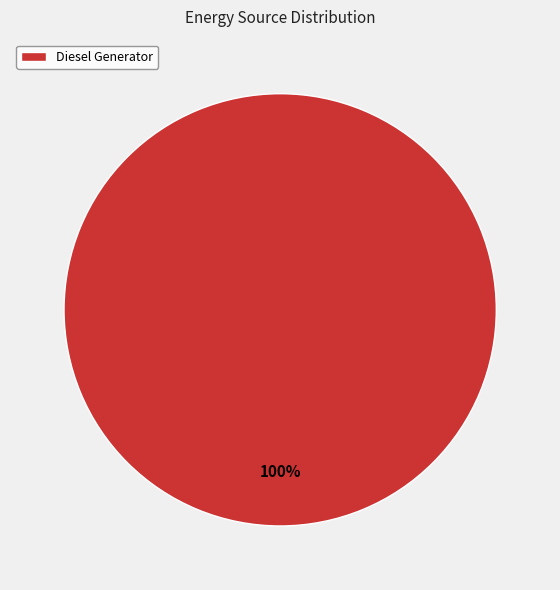

Is there a majority slice in this chart?

Yes